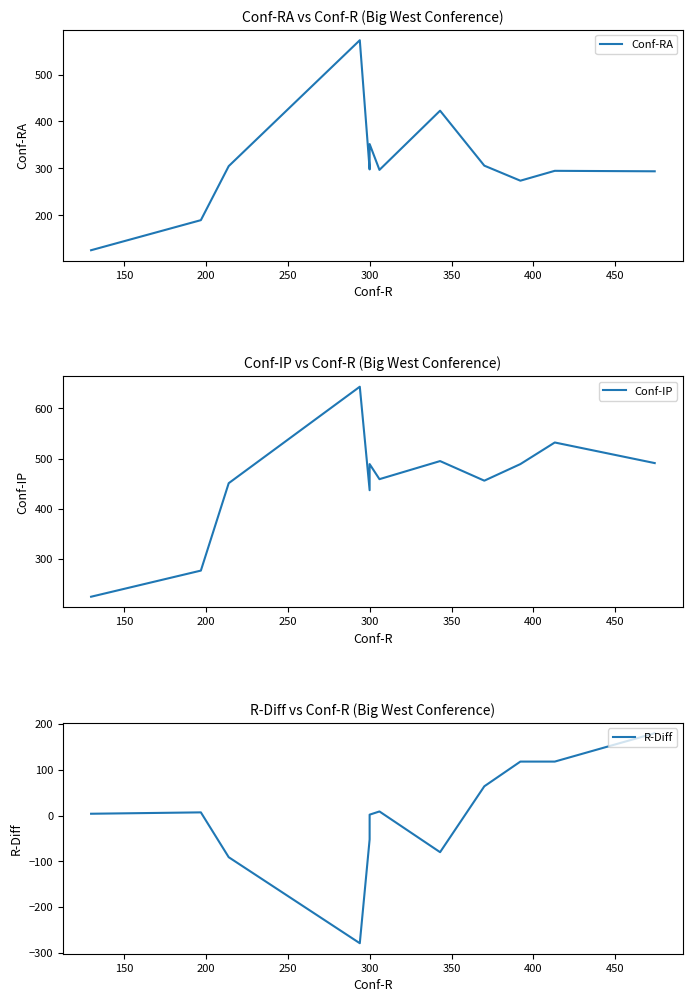

True or false: Conf-IP and Conf-RA cross at least once.

False